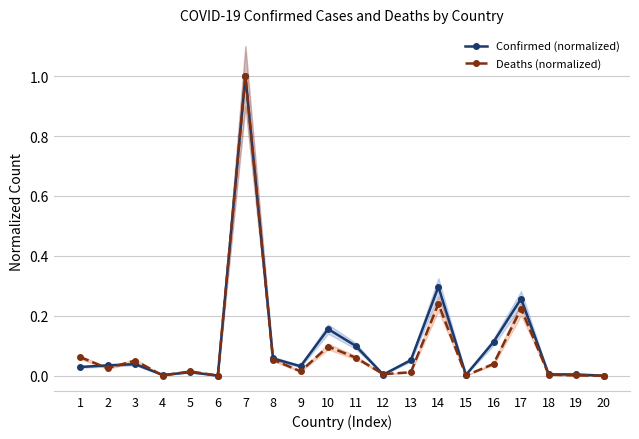

The Deaths (normalized) series shows 0.0 at 18. True or false?

True